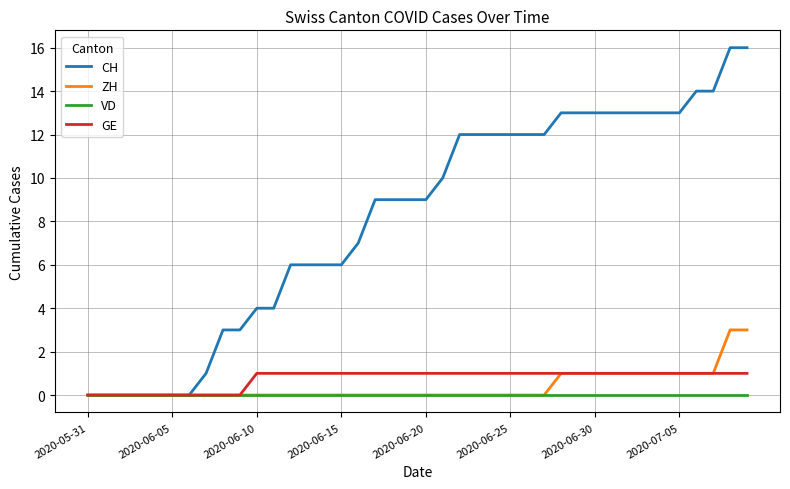

List the series in order of their peak value, highest first.

CH, ZH, GE, VD